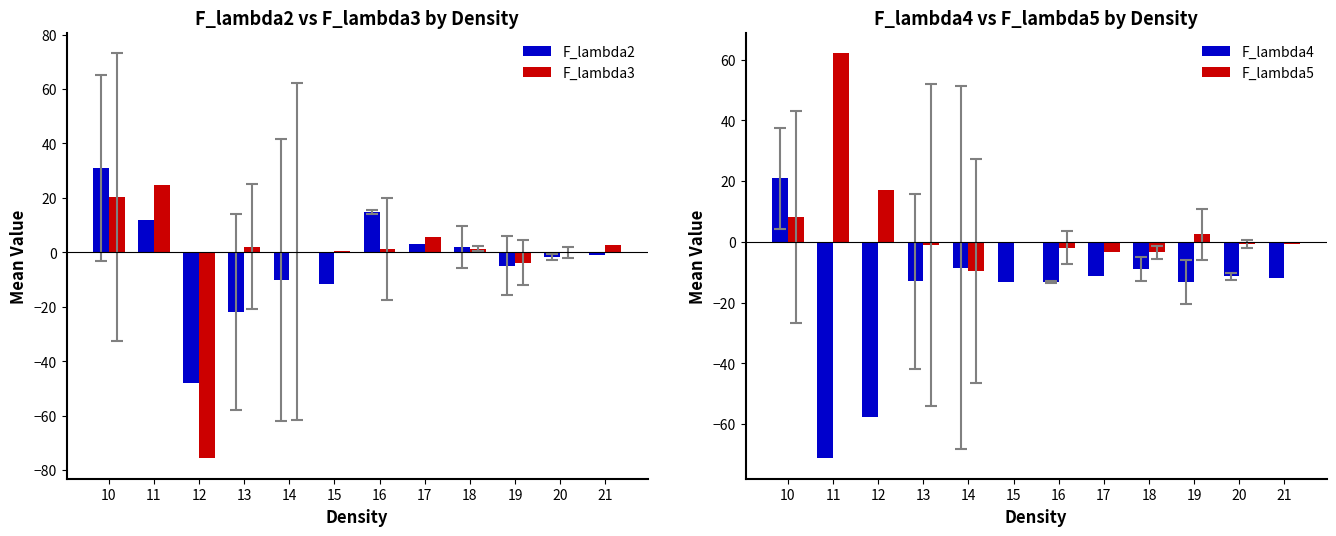

Reading right to left, extract all data points from this chart.

F_lambda2: 21=-0.8	20=-1.7	19=-4.9	18=1.9	17=3.2	16=14.8	15=-11.7	14=-10.0	13=-21.8	12=-48.1	11=11.7	10=31.0
F_lambda3: 21=2.7	20=-0.0	19=-3.8	18=1.4	17=5.6	16=1.2	15=0.6	14=0.3	13=2.1	12=-75.7	11=24.9	10=20.3
F_lambda4: 21=-11.8	20=-11.3	19=-13.2	18=-9.0	17=-11.3	16=-13.1	15=-13.2	14=-8.5	13=-13.0	12=-57.5	11=-71.3	10=20.9
F_lambda5: 21=-0.8	20=-0.7	19=2.5	18=-3.5	17=-3.3	16=-1.9	15=-0.1	14=-9.7	13=-1.1	12=17.0	11=62.2	10=8.2